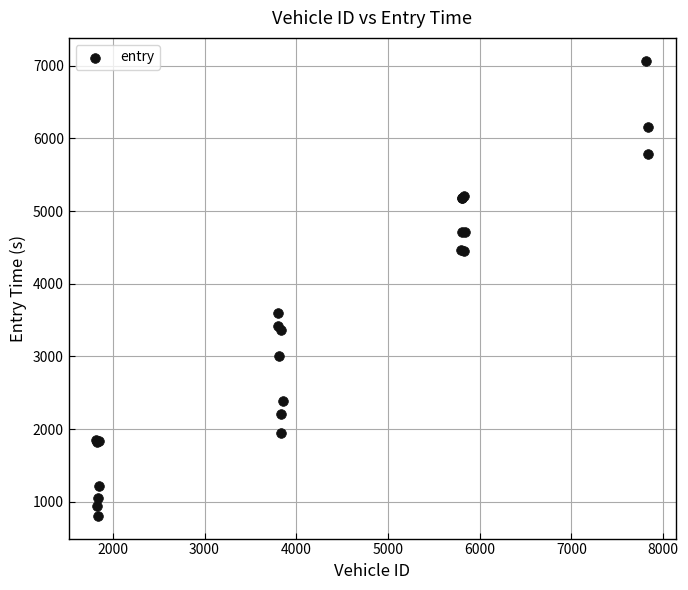

What Y value in the scatter plot is closest to 3938?

3593.0